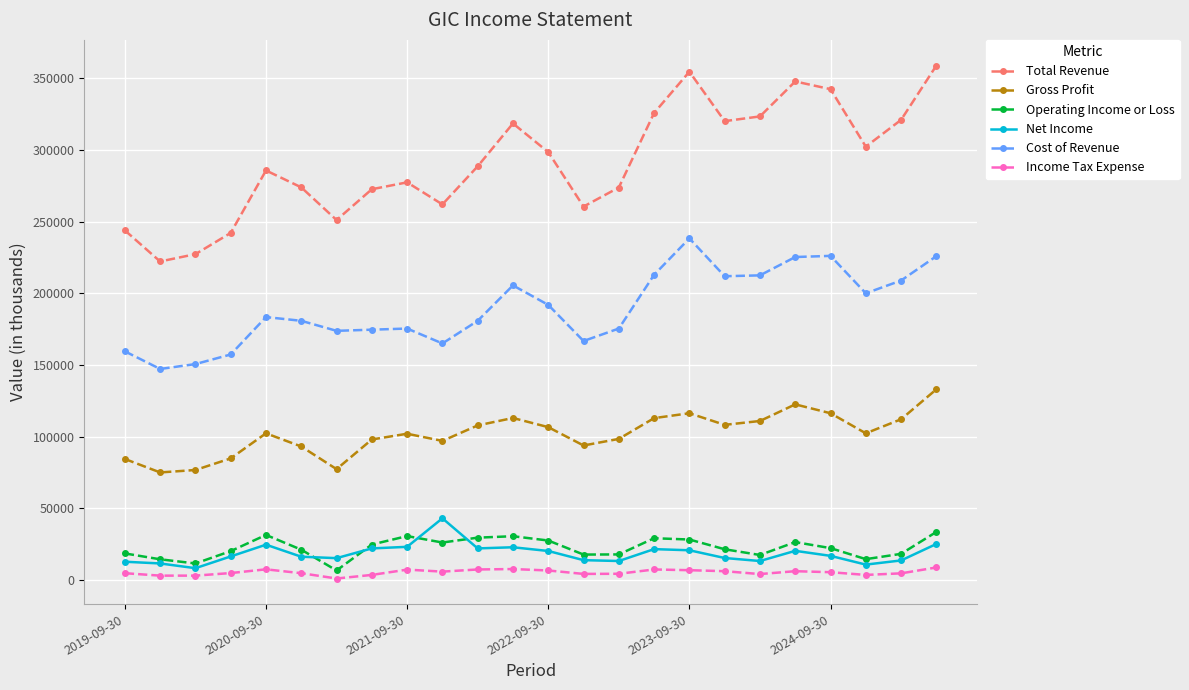

What is the difference between the second highest and second lowest values in the Net Income series?

14400